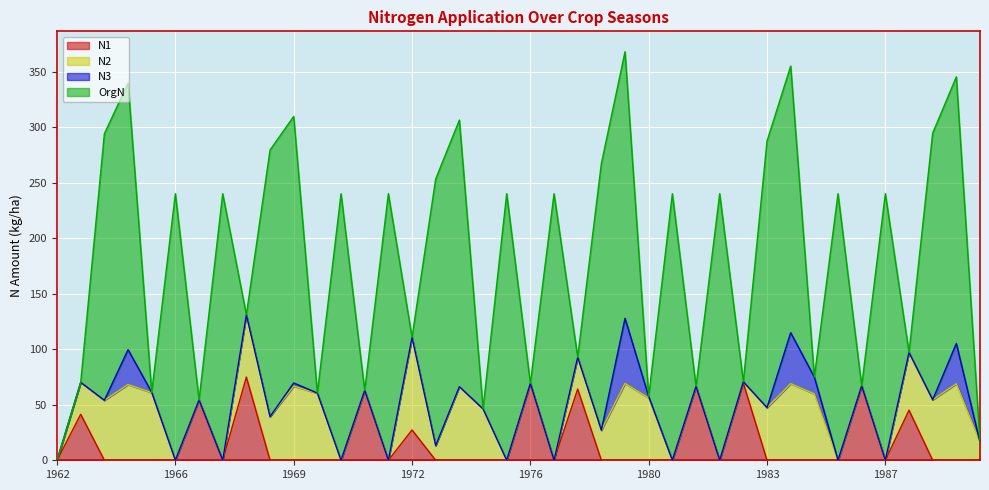

Reading left to right, extract all data points from this chart.

N1: 0.0	41.4	0.0	0.0	0.0	0.0	54.2	0.0	74.9	0.0	0.0	0.0	0.0	62.9	0.0	27.3	0.0	0.0	0.0	0.0	69.2	0.0	64.1	0.0	0.0	0.0	0.0	66.5	0.0	69.5	0.0	0.0	0.0	0.0	67.0	0.0	45.1	0.0	0.0	0.0
N2: 0.0	28.8	54.0	68.2	60.9	0.0	0.0	0.0	56.1	39.3	66.7	60.5	0.0	0.0	0.0	83.4	13.3	66.3	46.3	0.0	0.0	0.0	28.7	27.1	69.2	56.2	0.0	0.0	0.0	1.2	47.4	69.0	59.8	0.0	0.0	0.0	52.0	54.5	68.9	16.3
N3: 0.0	0.0	0.0	31.4	0.3	0.0	0.0	0.0	0.0	0.0	2.9	0.0	0.0	0.0	0.0	0.0	0.0	0.0	0.0	0.0	0.0	0.0	0.0	0.0	58.6	1.2	0.0	0.0	0.0	0.0	0.0	45.9	15.1	0.0	0.0	0.0	0.0	0.0	36.3	0.0
OrgN: 0.0	0.0	240.0	240.0	0.0	240.0	0.0	240.0	0.0	240.0	240.0	0.0	240.0	0.0	240.0	0.0	240.0	240.0	0.0	240.0	0.0	240.0	0.0	240.0	240.0	0.0	240.0	0.0	240.0	0.0	240.0	240.0	0.0	240.0	0.0	240.0	0.0	240.0	240.0	0.0